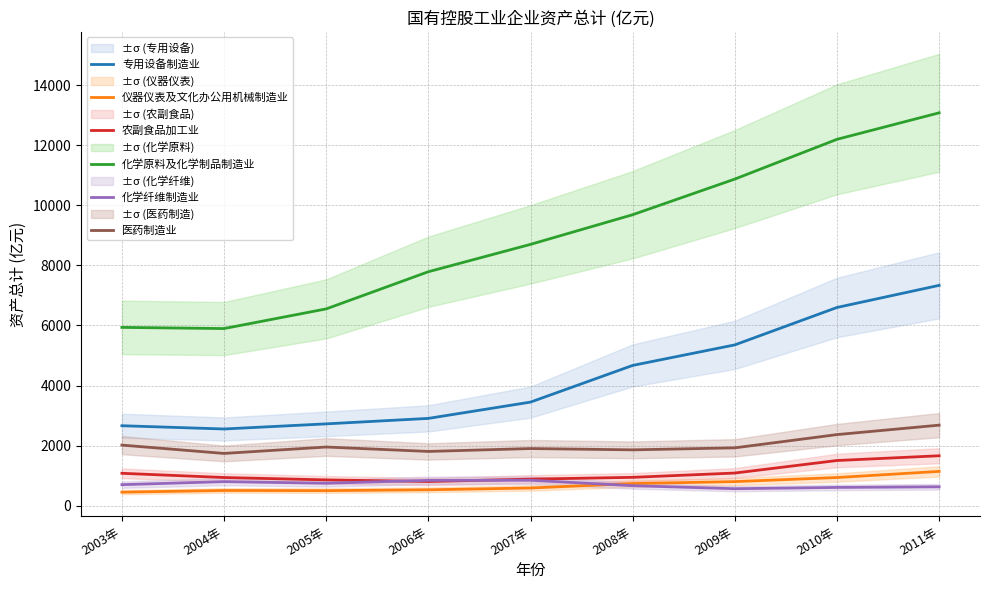

What is the label of the 5th point from the right?

2007年